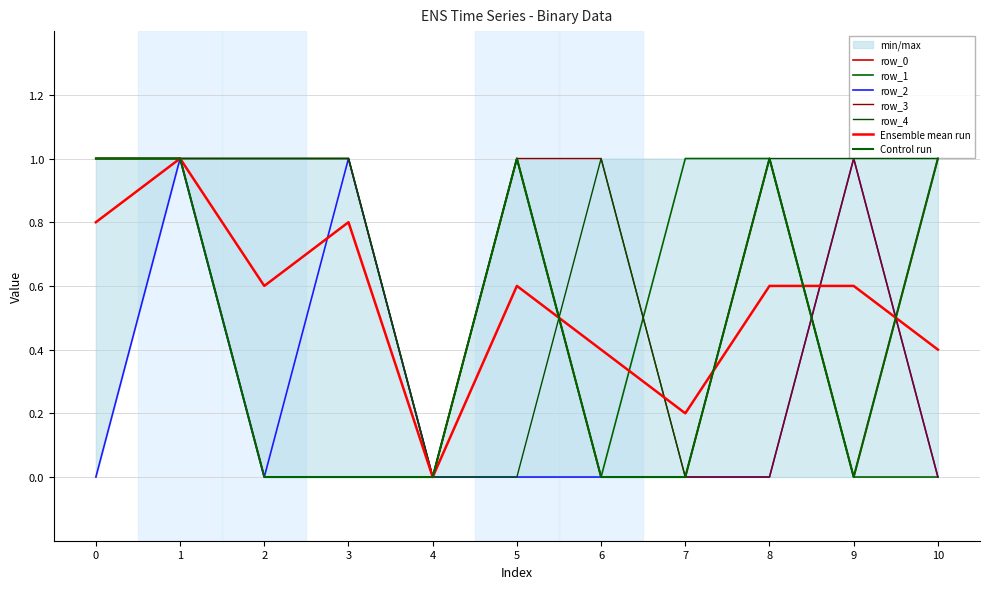

How many interior local valleys does the row_4 series have?

1